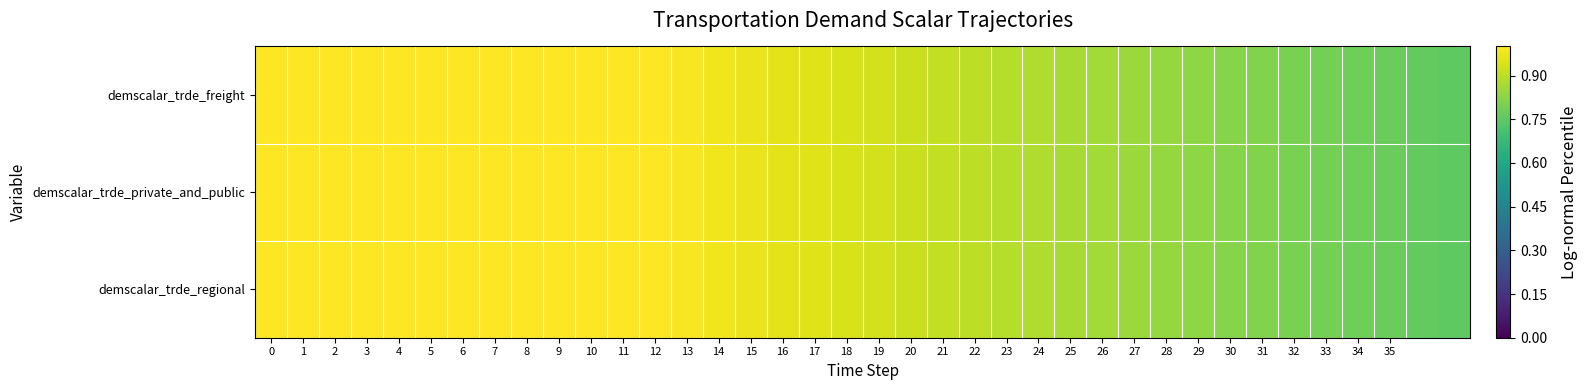

Reading left to right, list all the values displayed in this chart.

demscalar_trde_freight: 1.0	1.0	1.0	1.0	1.0	1.0	1.0	1.0	1.0	1.0	1.0	1.0	1.0	1.0	1.0	1.0	1.0	0.9	0.9	0.9	0.9	0.9	0.9	0.9	0.9	0.9	0.9	0.8	0.8	0.8	0.8	0.8	0.8	0.8	0.8	0.8	0.8	0.8
demscalar_trde_private_and_public: 1.0	1.0	1.0	1.0	1.0	1.0	1.0	1.0	1.0	1.0	1.0	1.0	1.0	1.0	1.0	1.0	1.0	0.9	0.9	0.9	0.9	0.9	0.9	0.9	0.9	0.9	0.9	0.8	0.8	0.8	0.8	0.8	0.8	0.8	0.8	0.8	0.8	0.8
demscalar_trde_regional: 1.0	1.0	1.0	1.0	1.0	1.0	1.0	1.0	1.0	1.0	1.0	1.0	1.0	1.0	1.0	1.0	1.0	0.9	0.9	0.9	0.9	0.9	0.9	0.9	0.9	0.9	0.9	0.8	0.8	0.8	0.8	0.8	0.8	0.8	0.8	0.8	0.8	0.8